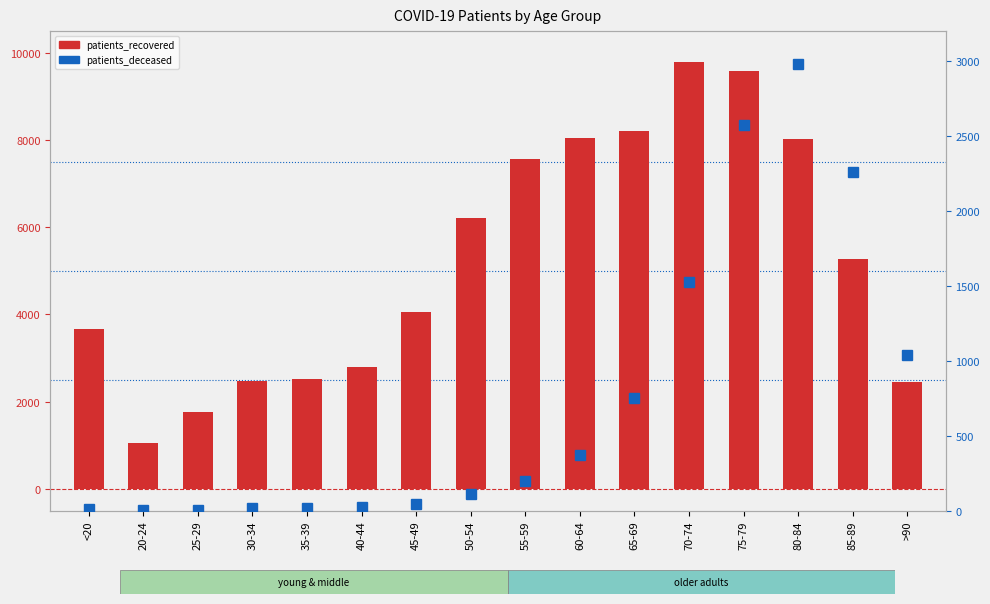

Rank the categories by patients_recovered value from lowest to highest.

20-24, 25-29, >90, 30-34, 35-39, 40-44, <20, 45-49, 85-89, 50-54, 55-59, 80-84, 60-64, 65-69, 75-79, 70-74